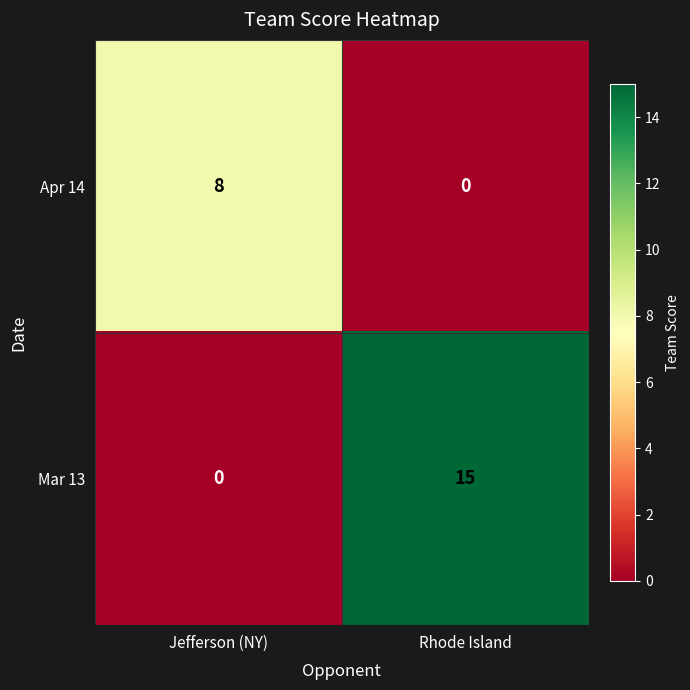

The value of Apr 14 at Jefferson (NY) is 12. True or false?

False